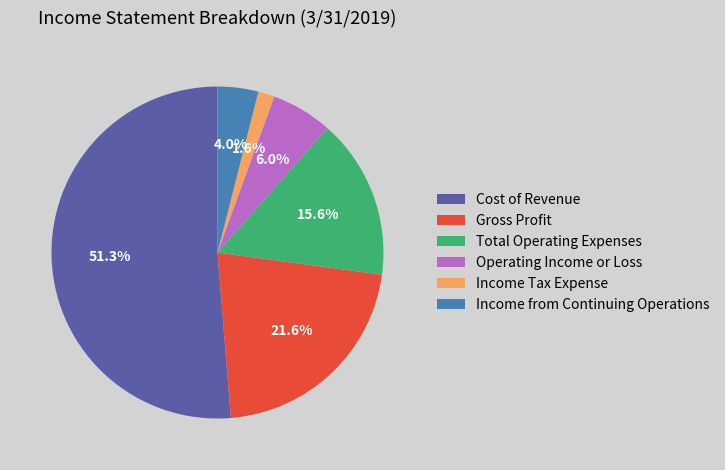

To the nearest percent, what is the combined percentage of Total Operating Expenses and Operating Income or Loss?

22%